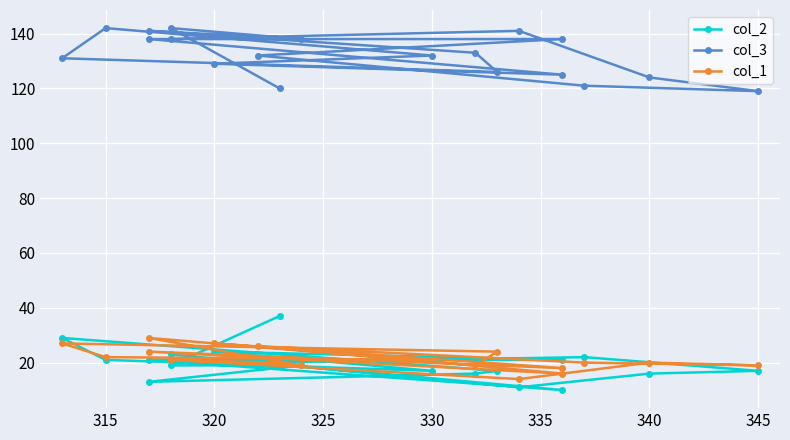

What value does the col_2 series have at 325, to the nearest 10?

10